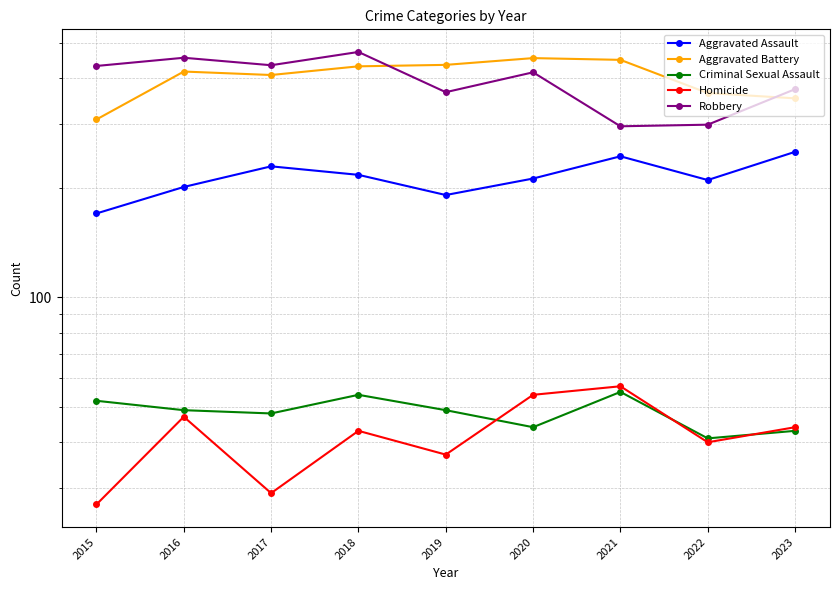

The value of Robbery at 2015 is 432. True or false?

True